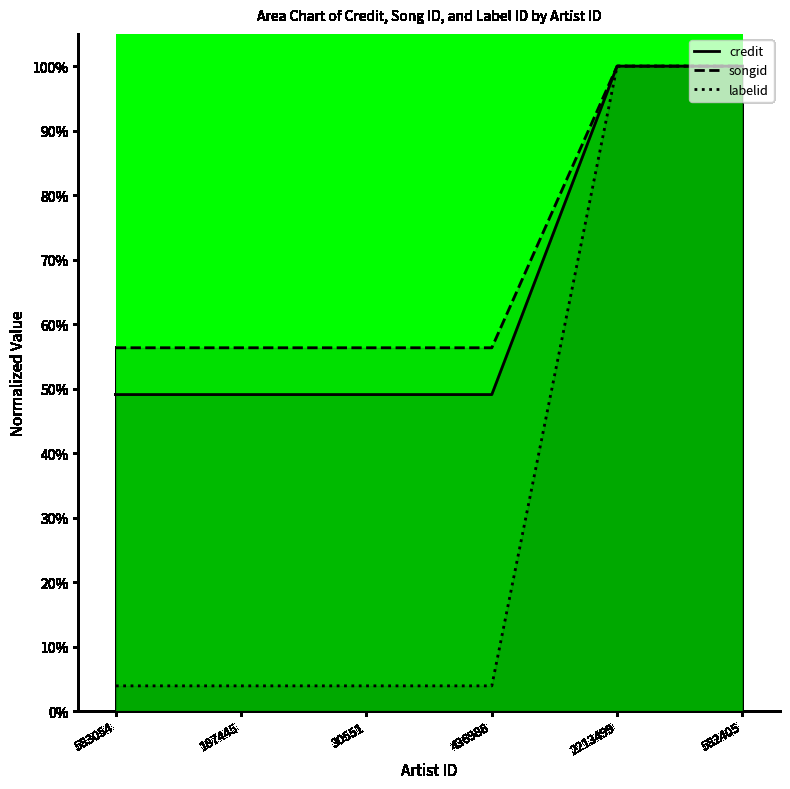

The credit series shows 0.5 at 583054. True or false?

True